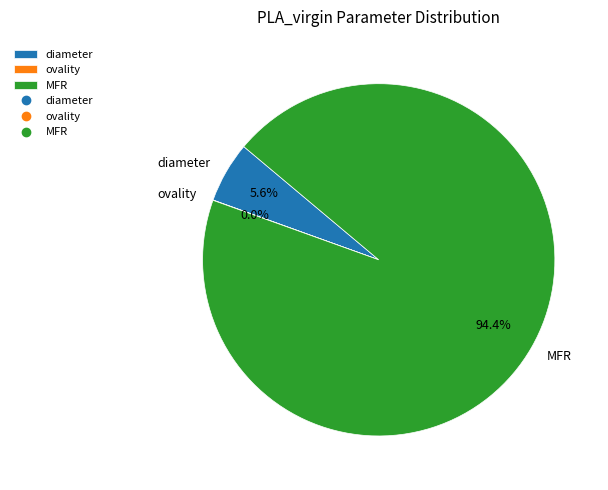

What is the majority slice?

MFR